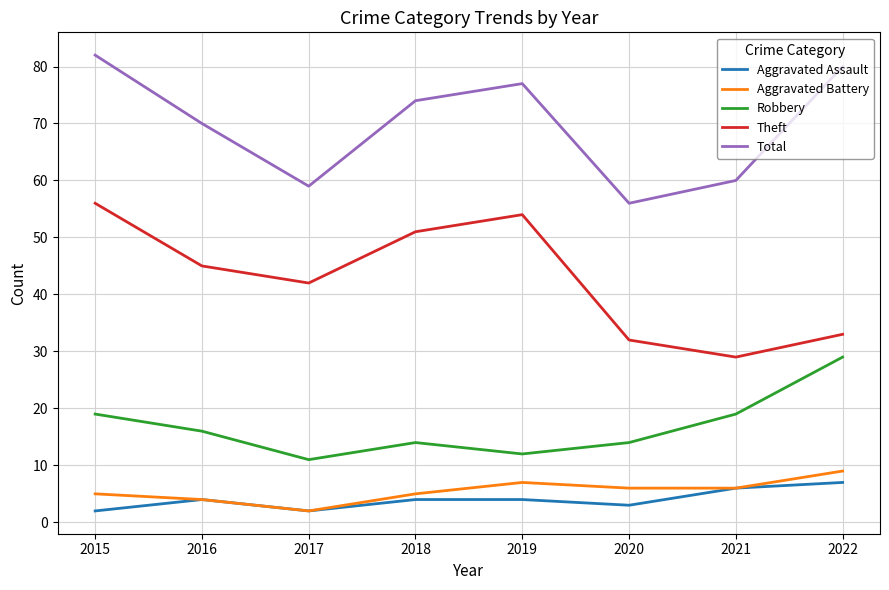

True or false: Total and Aggravated Battery intersect in this chart.

False